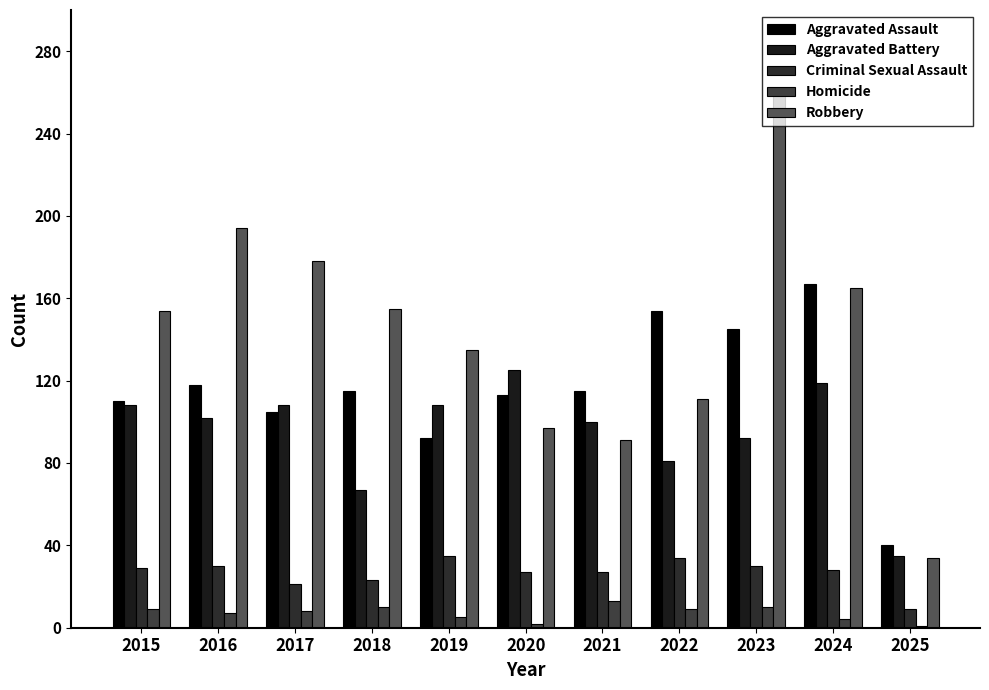

The value of Criminal Sexual Assault at 2015 is 48. True or false?

False